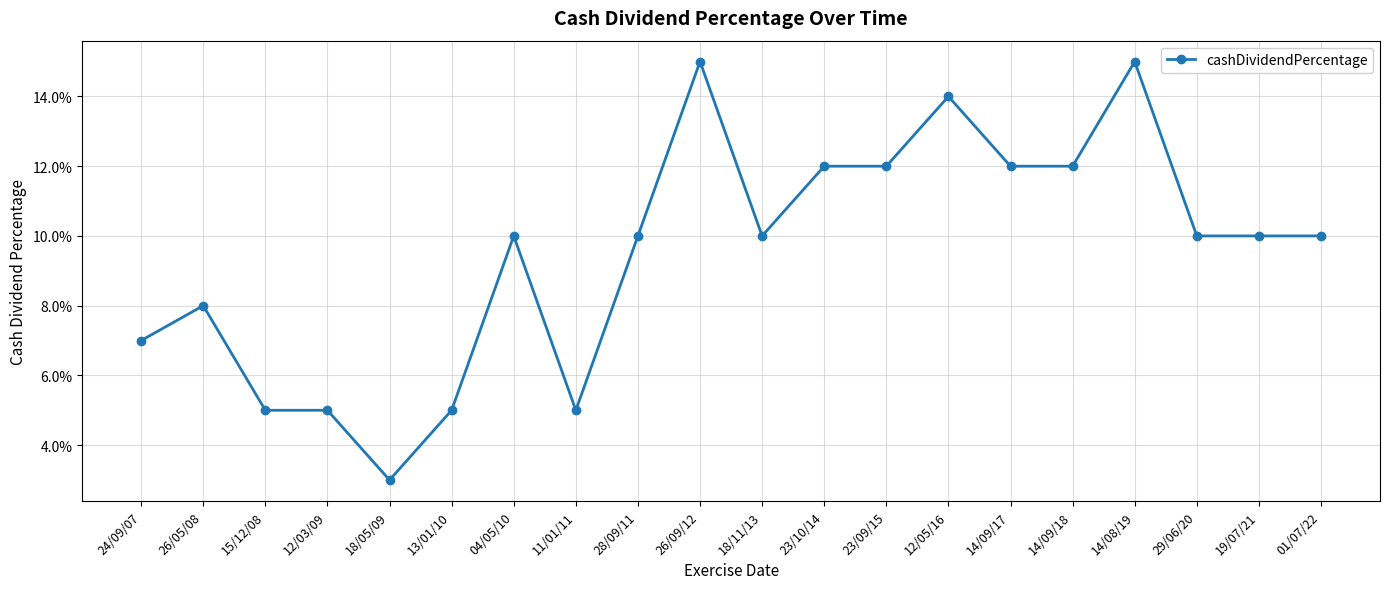

What is the label of the 2nd point from the left?

26/05/08